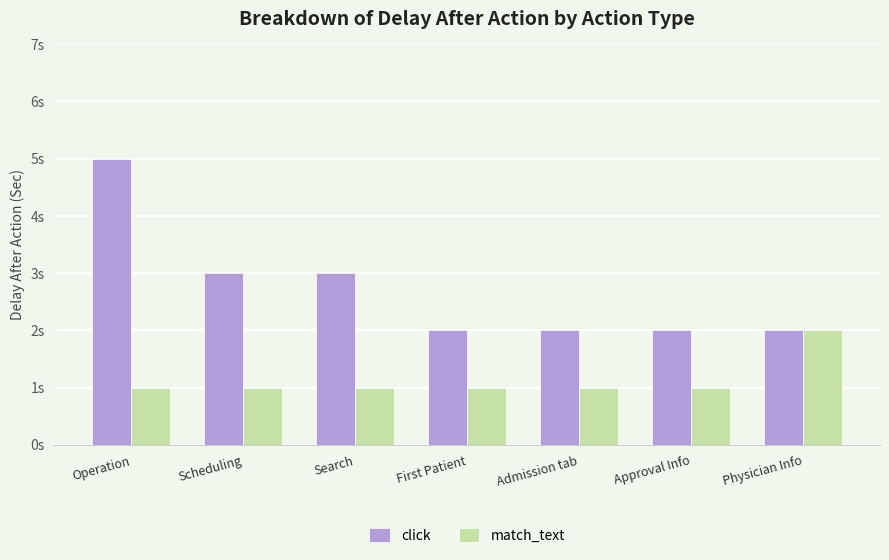

Are the bars horizontal?

No